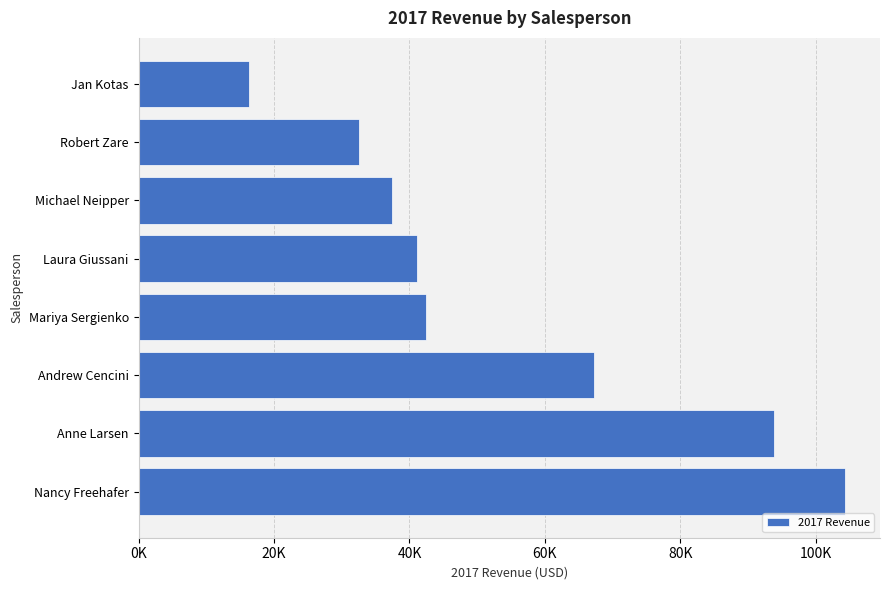

What is the difference between the maximum and minimum values?

87891.8